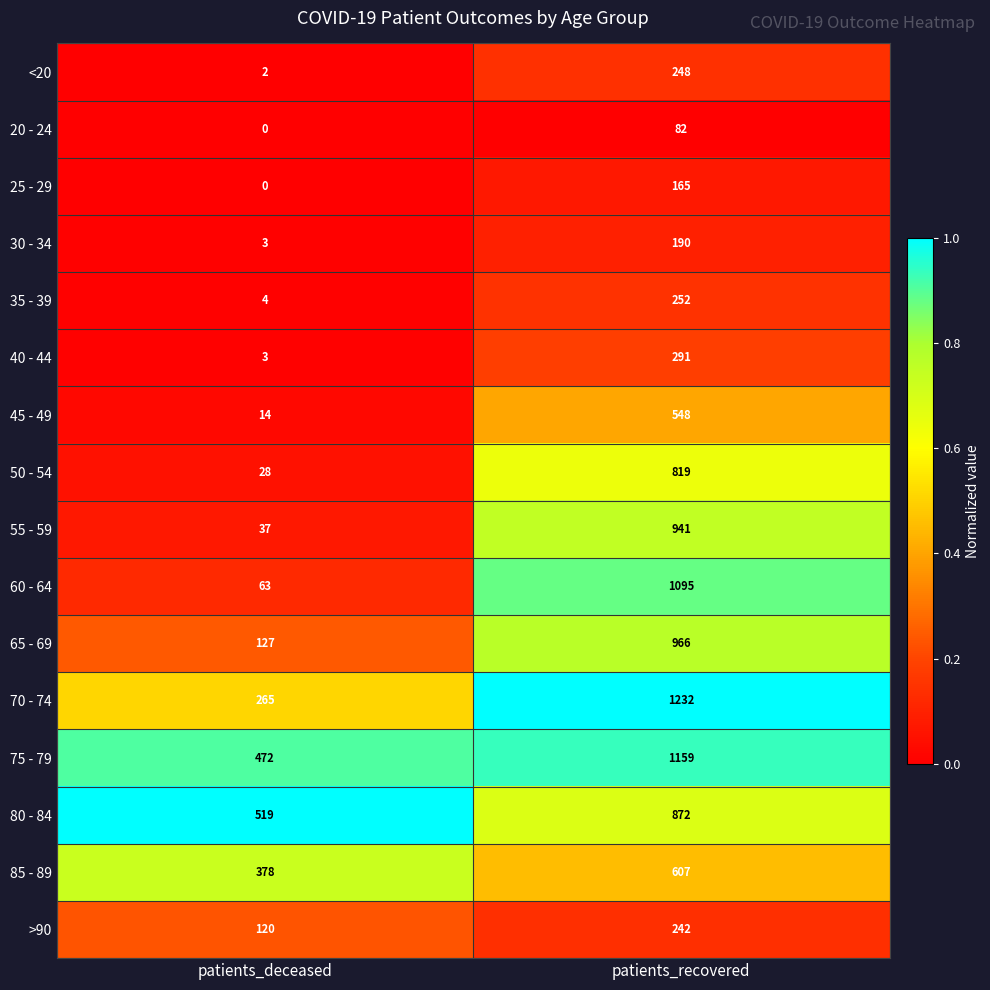

Is it true that 50 - 54 equals 41 at patients_deceased?

False